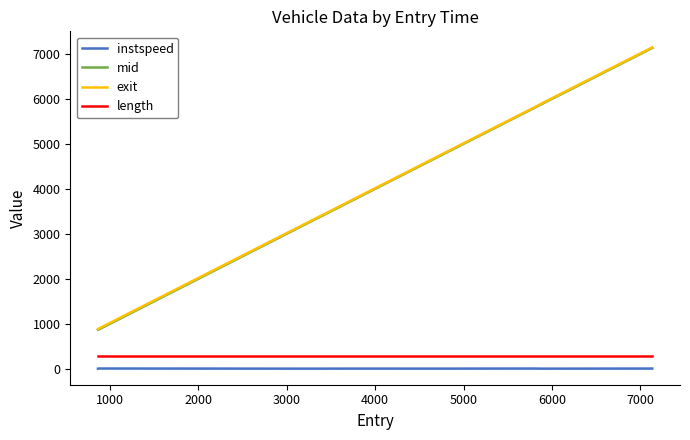

At how many categories does at least one series exceed 6150?

1